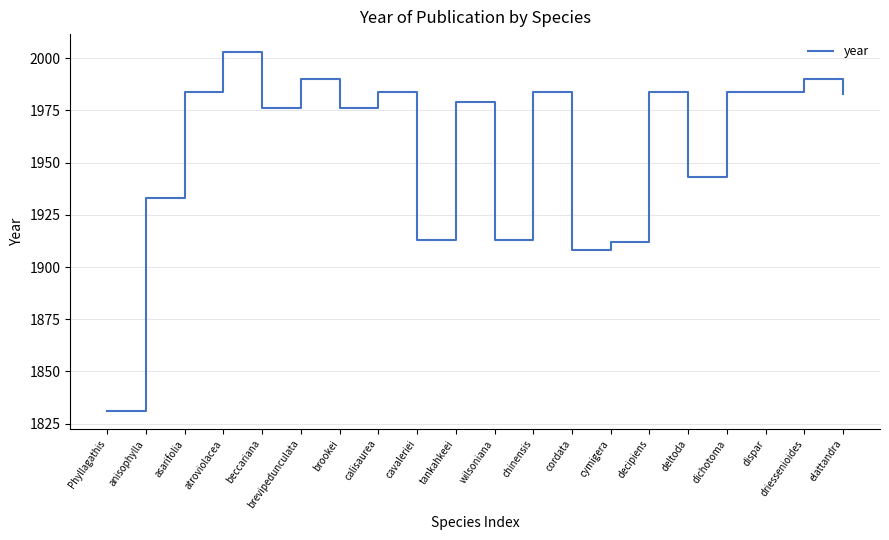

Reading left to right, transcribe all the data shown in this chart.

1831	1933	1984	2003	1976	1990	1976	1984	1913	1979	1913	1984	1908	1912	1984	1943	1984	1984	1990	1983